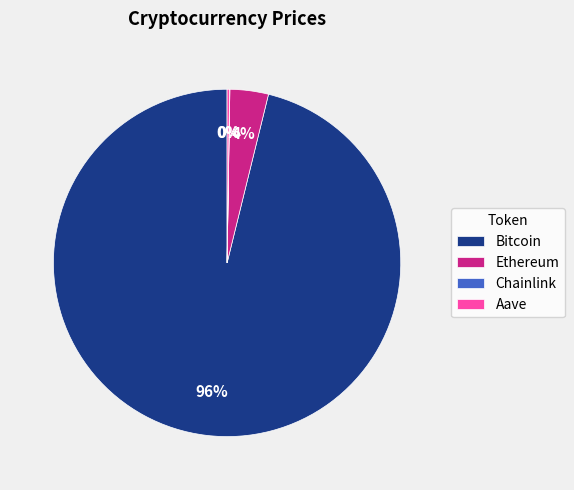

What is the majority slice?

Bitcoin